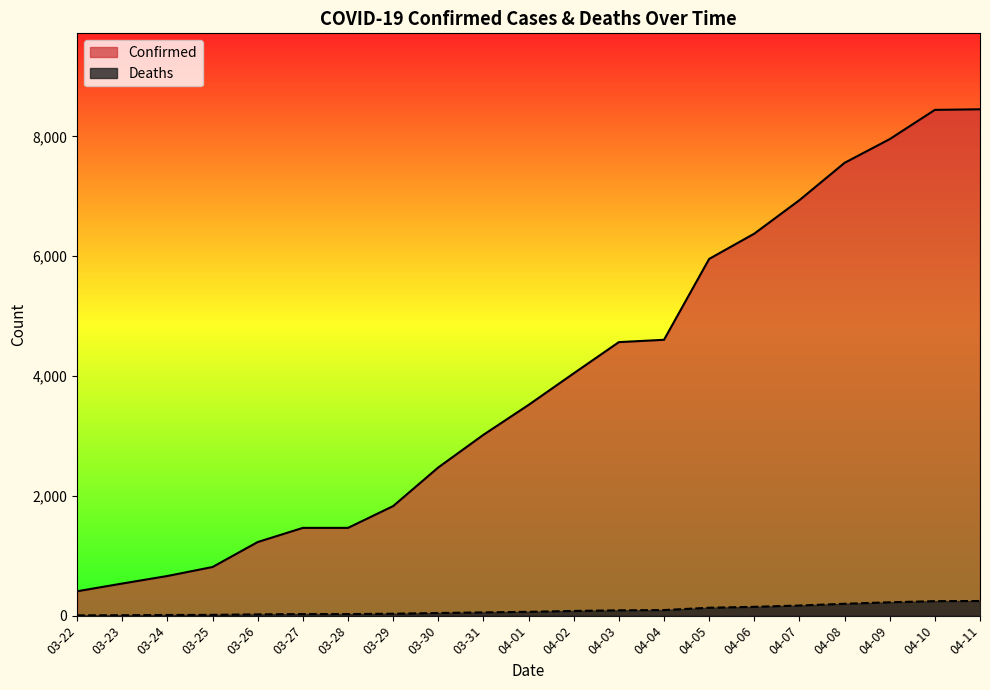

How many data points in Confirmed are above 3518?

10